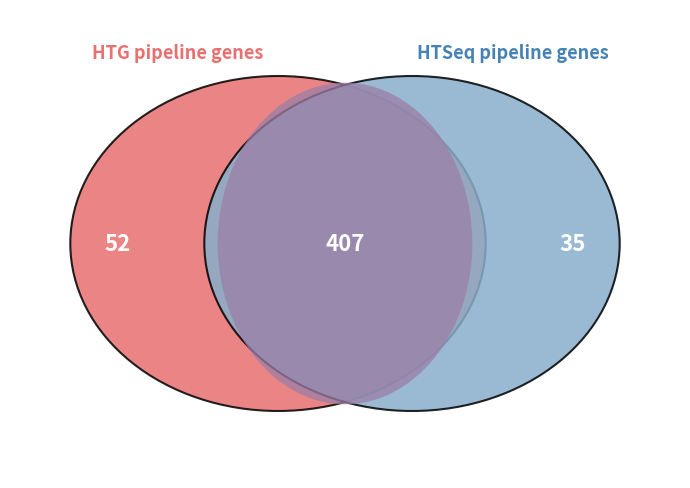

Combined, do 4 and 2 account for over 50%?

No